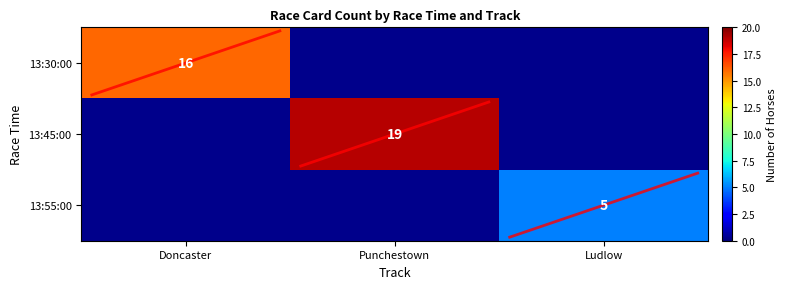

True or false: 13:30:00 has a value of 16 at Doncaster.

True